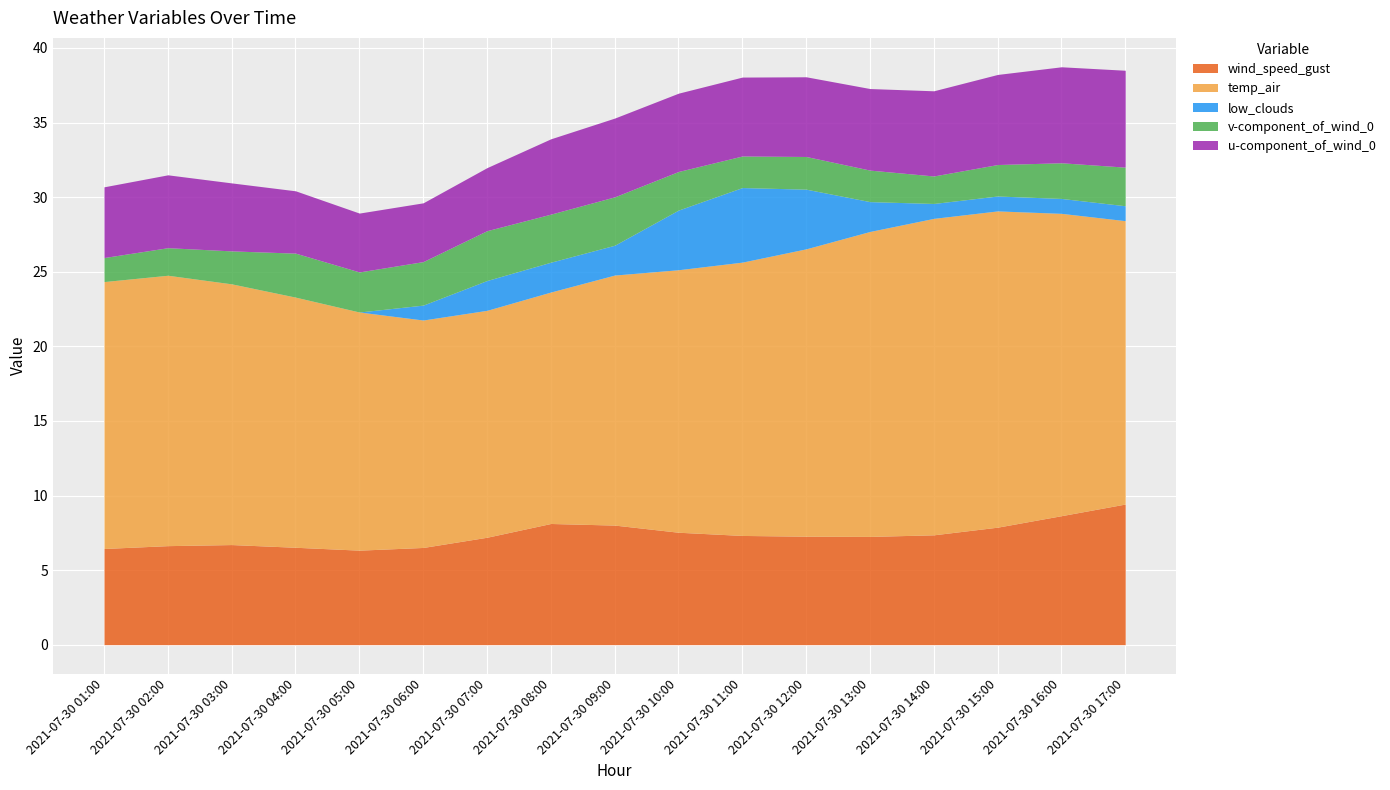

Reading right to left, what are all the values shown in this chart?

wind_speed_gust: 9.4	8.6	7.9	7.4	7.3	7.3	7.3	7.5	8.0	8.1	7.2	6.5	6.3	6.5	6.7	6.6	6.4
temp_air: 19.0	20.3	21.2	21.2	20.4	19.3	18.3	17.6	16.8	15.5	15.2	15.2	16.0	16.8	17.5	18.1	17.9
low_clouds: 1.0	1.0	1.0	1.0	2.0	4.0	5.0	4.0	2.0	2.0	2.0	1.0	0.0	0.0	0.0	0.0	0.0
v-component_of_wind_0: 2.6	2.4	2.1	1.8	2.1	2.2	2.1	2.6	3.2	3.2	3.3	2.9	2.7	2.9	2.2	1.8	1.6
u-component_of_wind_0: 6.5	6.4	6.0	5.7	5.5	5.3	5.3	5.2	5.3	5.0	4.2	3.9	3.9	4.2	4.6	4.9	4.7